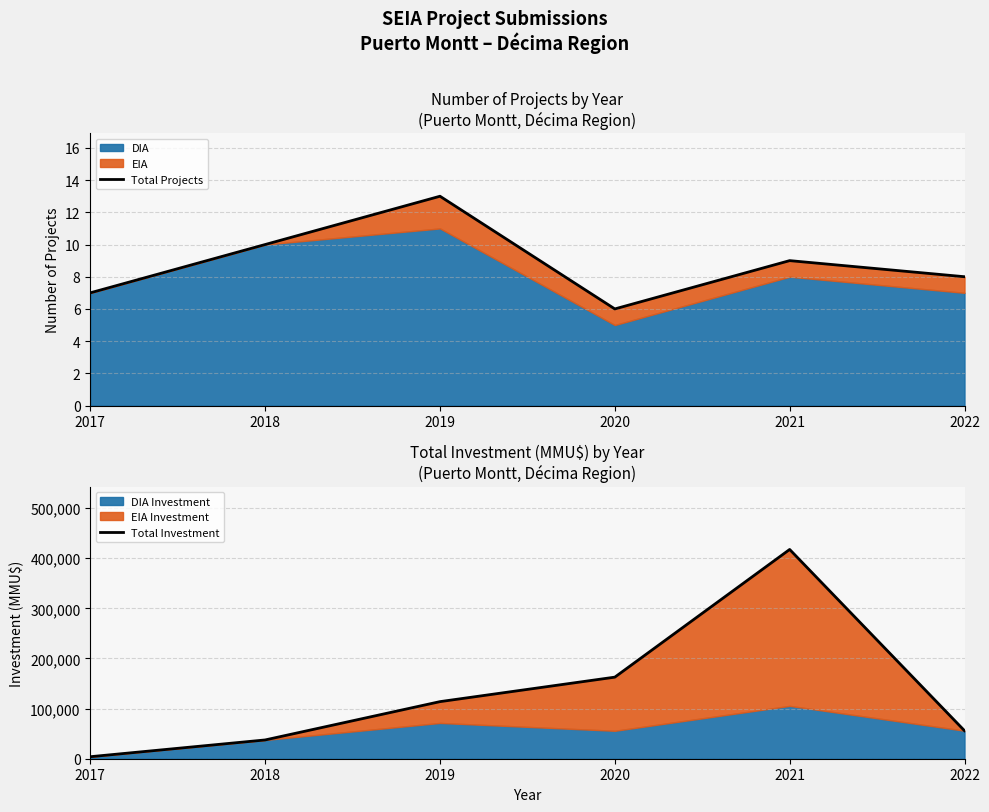

Which category has the highest value in the Total Investment series?

2021